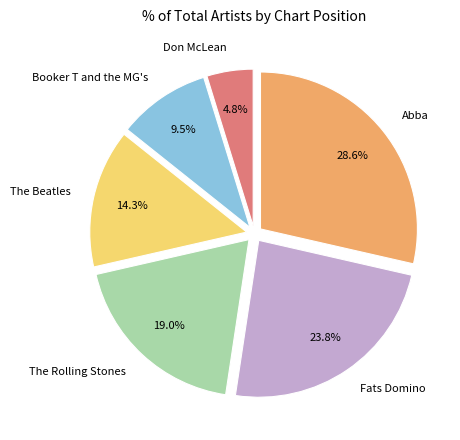

To the nearest percent, what is the average slice percentage?

17%